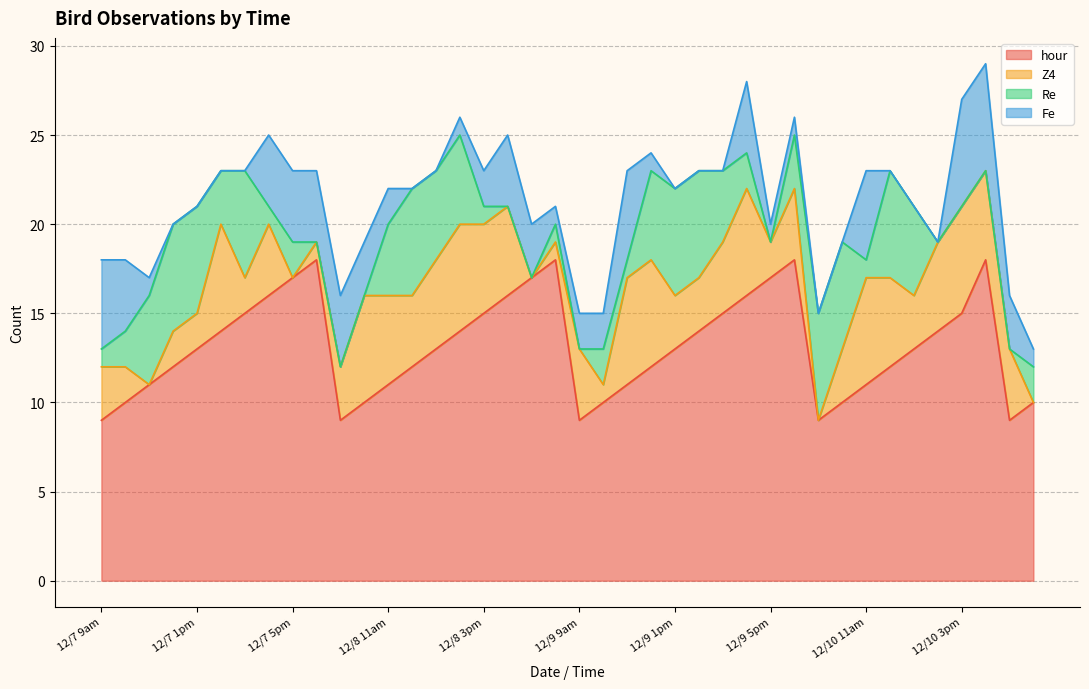

True or false: Re and hour cross at least once.

False